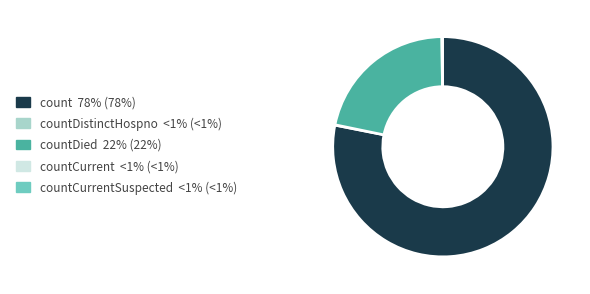

Does any single category account for the majority?

Yes